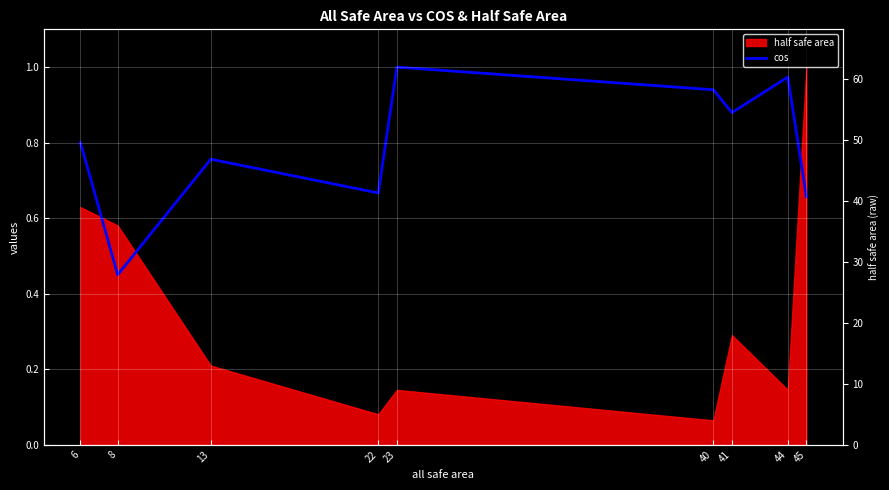

True or false: the data shows 0.3 at 40.

False